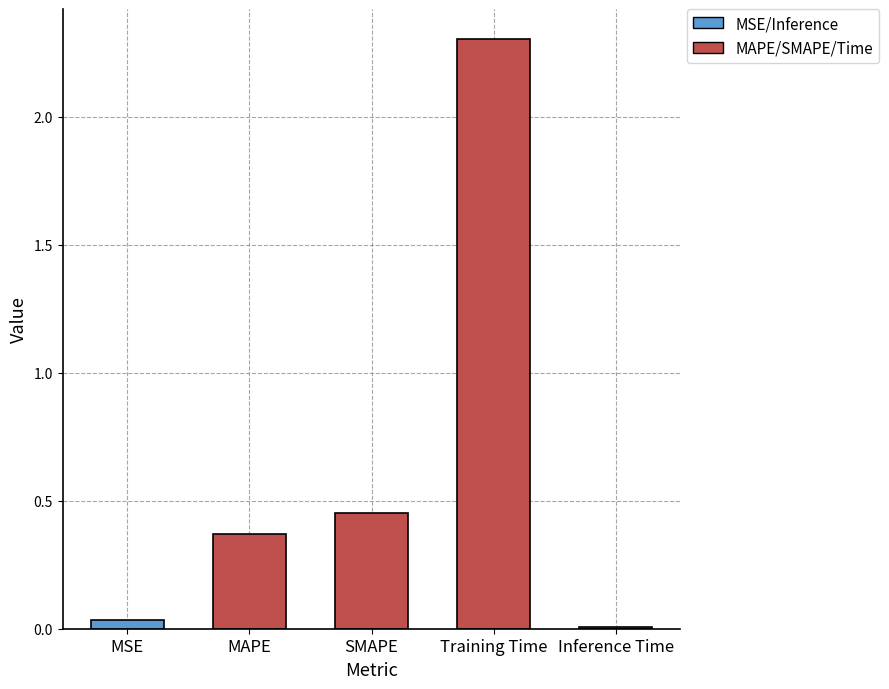

Are the bars grouped side by side (vs. stacked)?

No